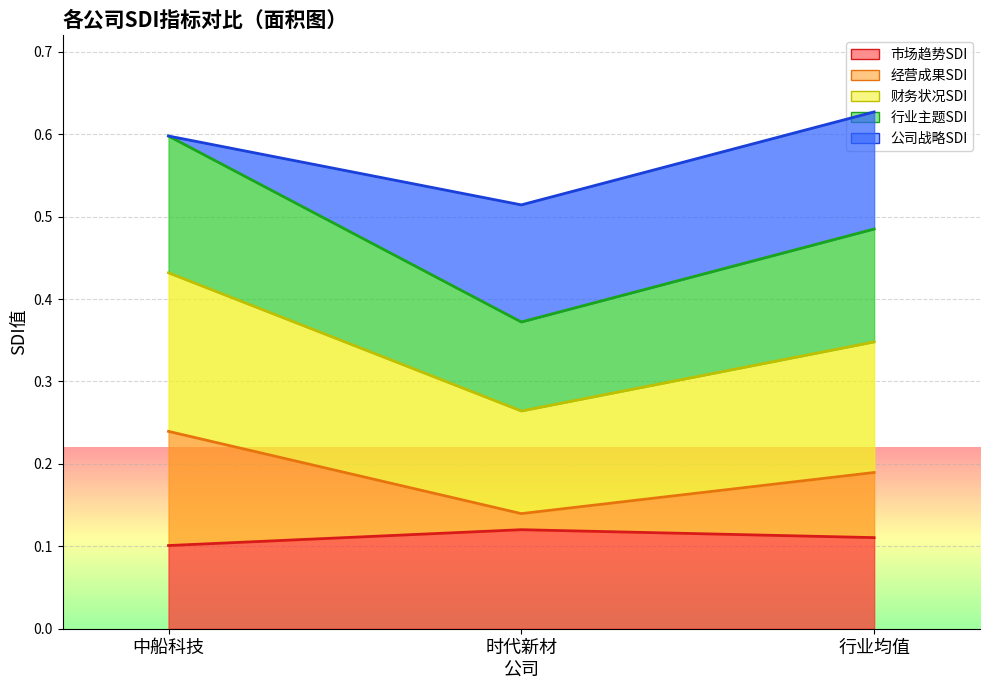

What is the minimum value for 市场趋势SDI?

0.1